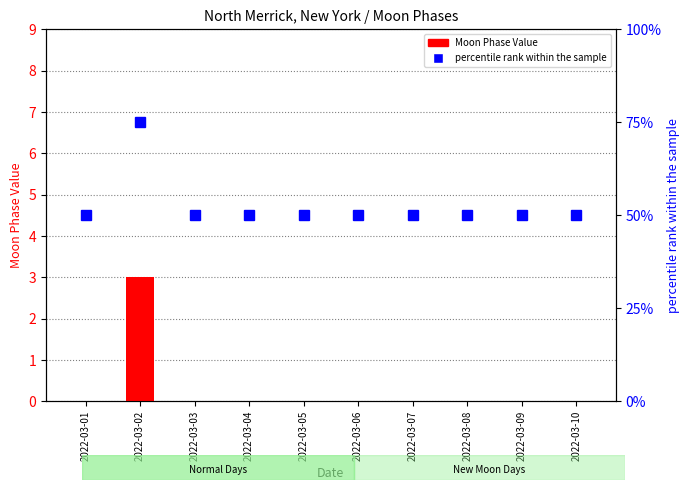

List the labels in order of Moon Phase Value value, smallest first.

2022-03-01, 2022-03-03, 2022-03-04, 2022-03-05, 2022-03-06, 2022-03-07, 2022-03-08, 2022-03-09, 2022-03-10, 2022-03-02